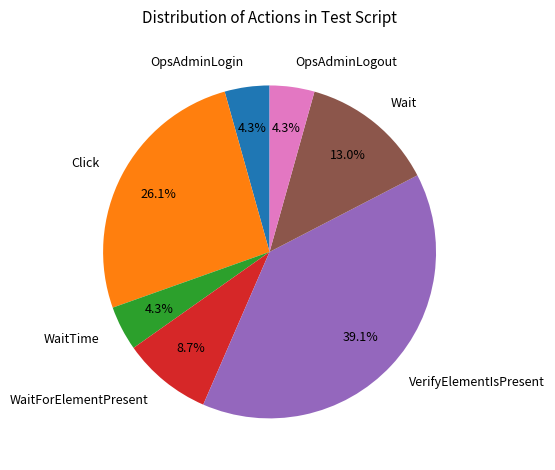

The Wait slice represents 6% of the pie. True or false?

False